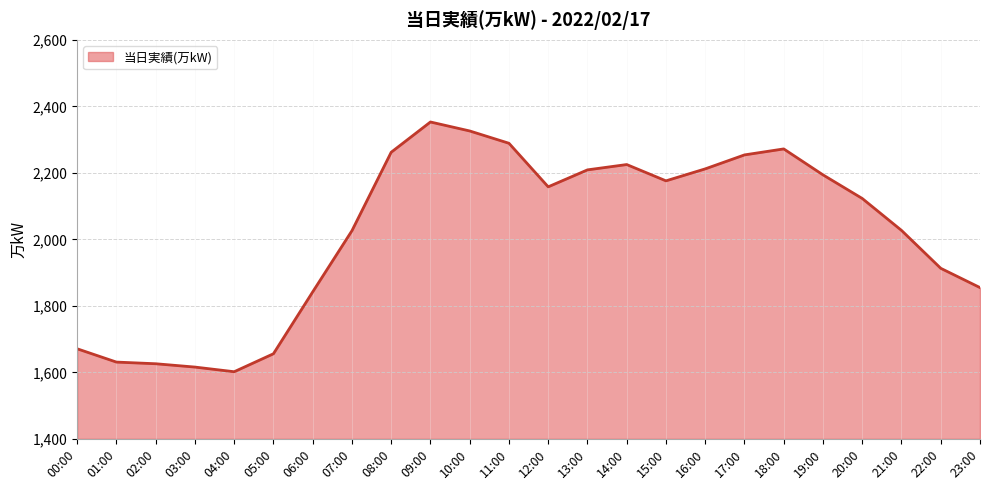

What position from the left is 19:00?

20